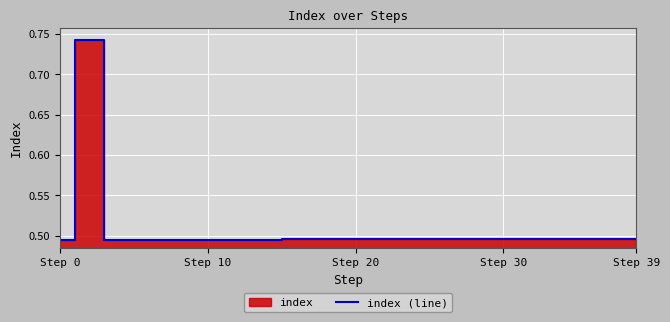

What is the sum of all values?

20.3